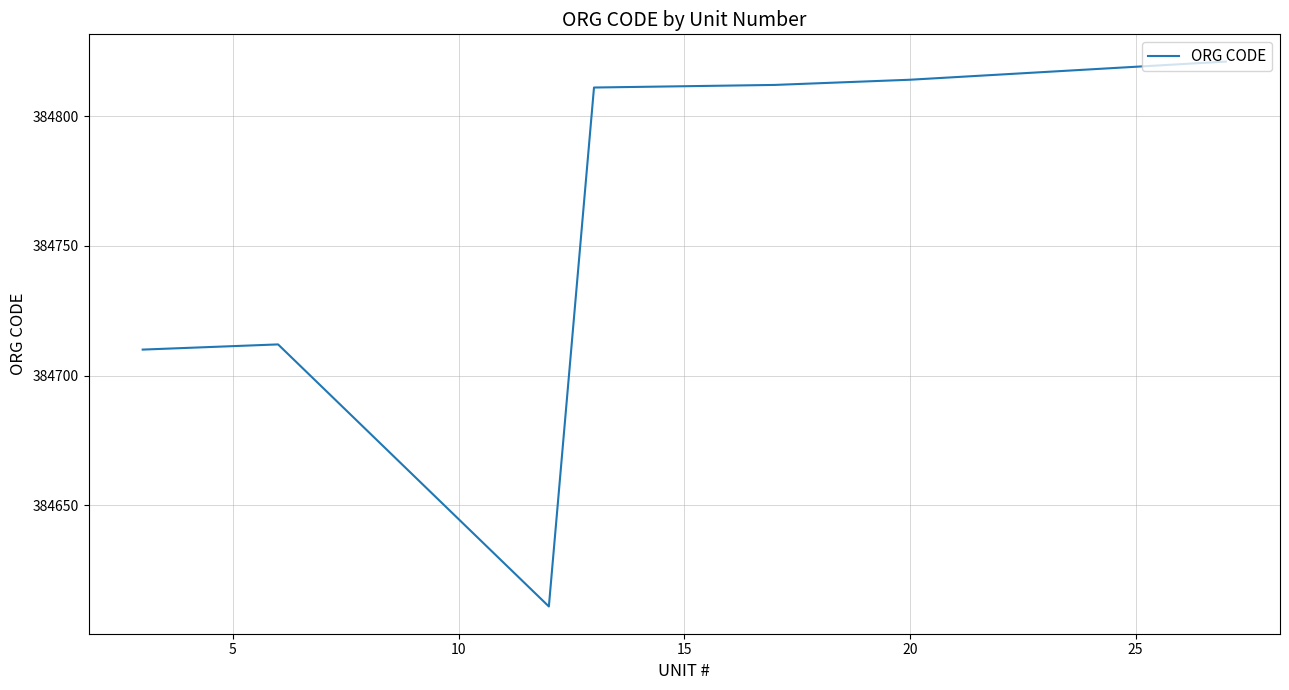

What is the difference between the maximum and minimum values?

210